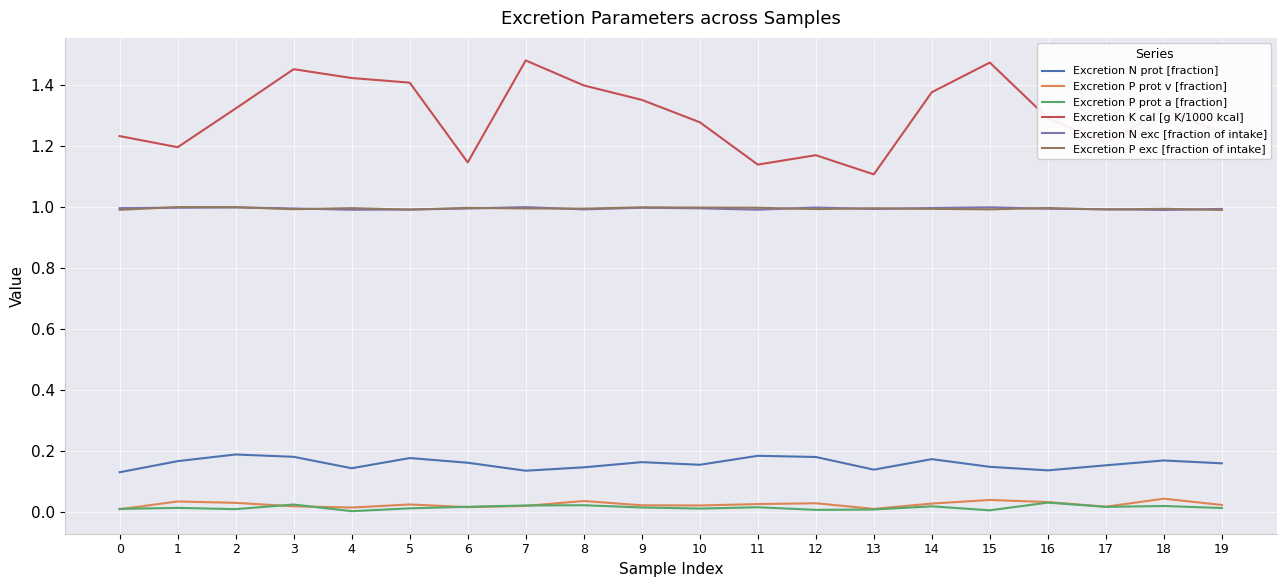

How many series are shown in this chart?

6